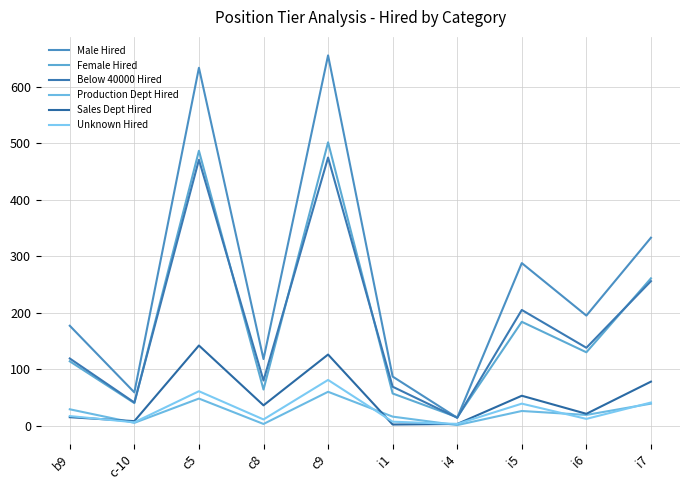

Reading right to left, what are all the values shown in this chart?

Male Hired: 333	195	288	14	87	656	118	634	59	177
Female Hired: 261	130	184	15	57	502	64	487	40	114
Below 40000 Hired: 256	138	205	14	69	475	80	471	41	119
Production Dept Hired: 39	19	26	1	16	60	3	48	5	29
Sales Dept Hired: 78	21	53	3	2	126	36	142	8	15
Unknown Hired: 41	12	39	3	7	81	11	61	6	17